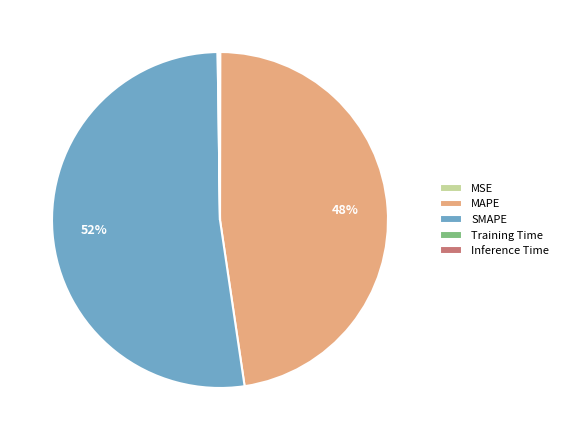

Which slice is the largest?

SMAPE